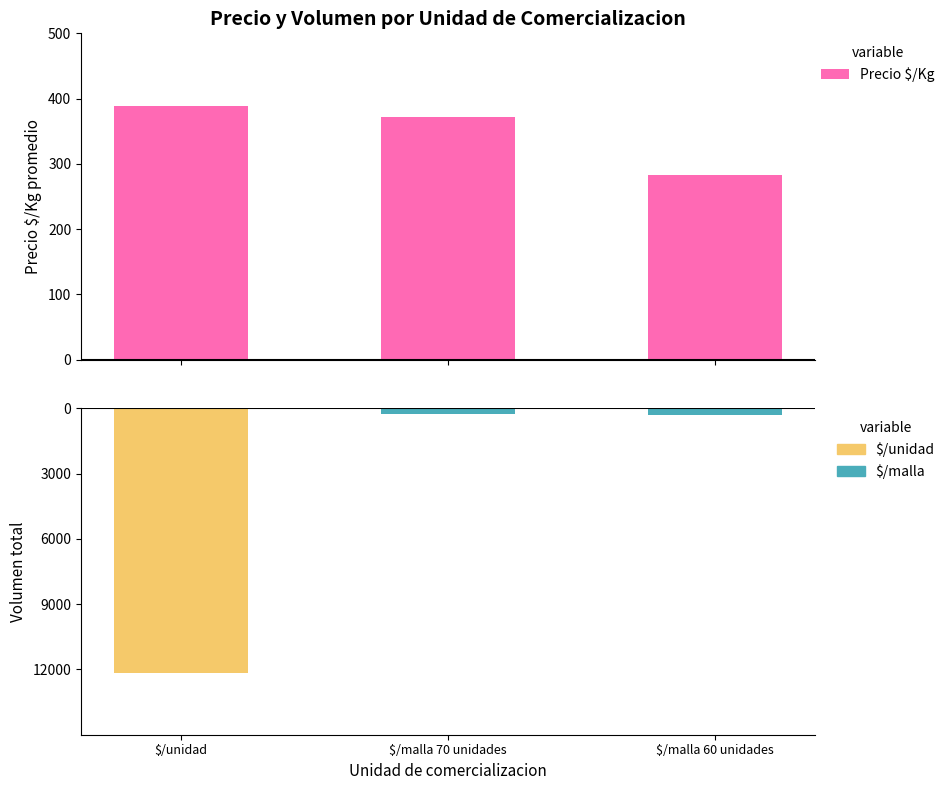

Which series has the widest spread of values?

Volumen